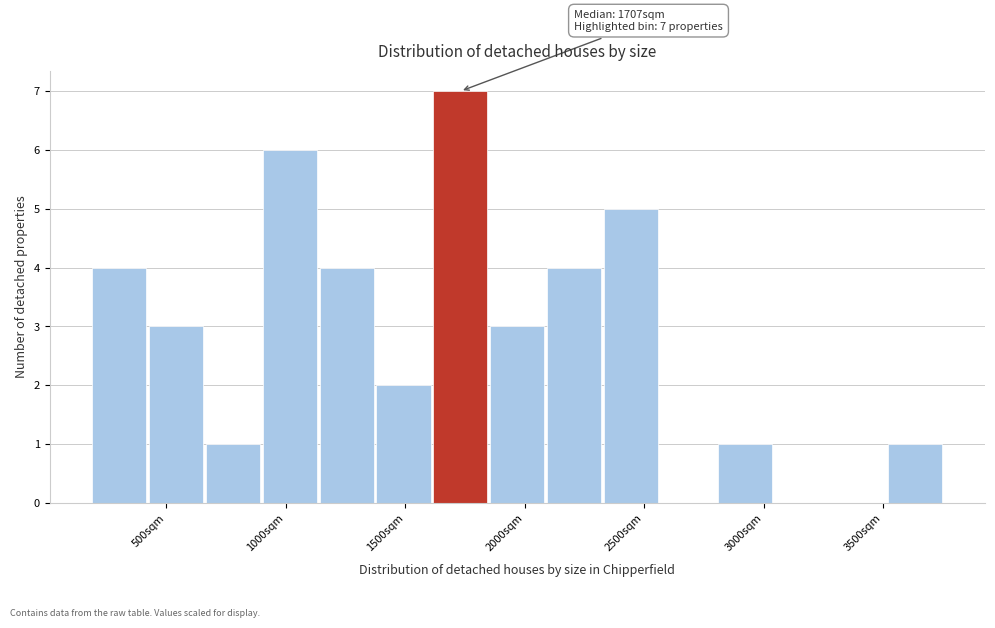

Over which range of the x-axis is the bar tallest?

1600 to 1850